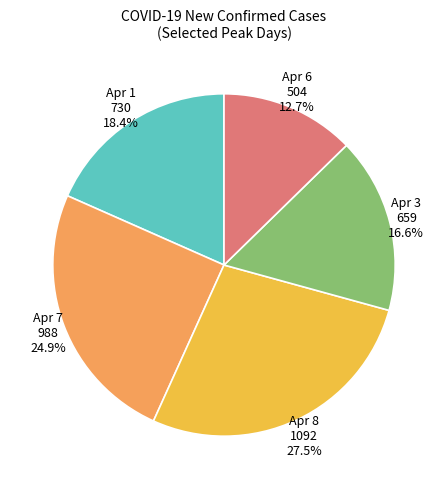

Which has a higher value, Apr 8 1092 or Apr 1 730?

Apr 8 1092